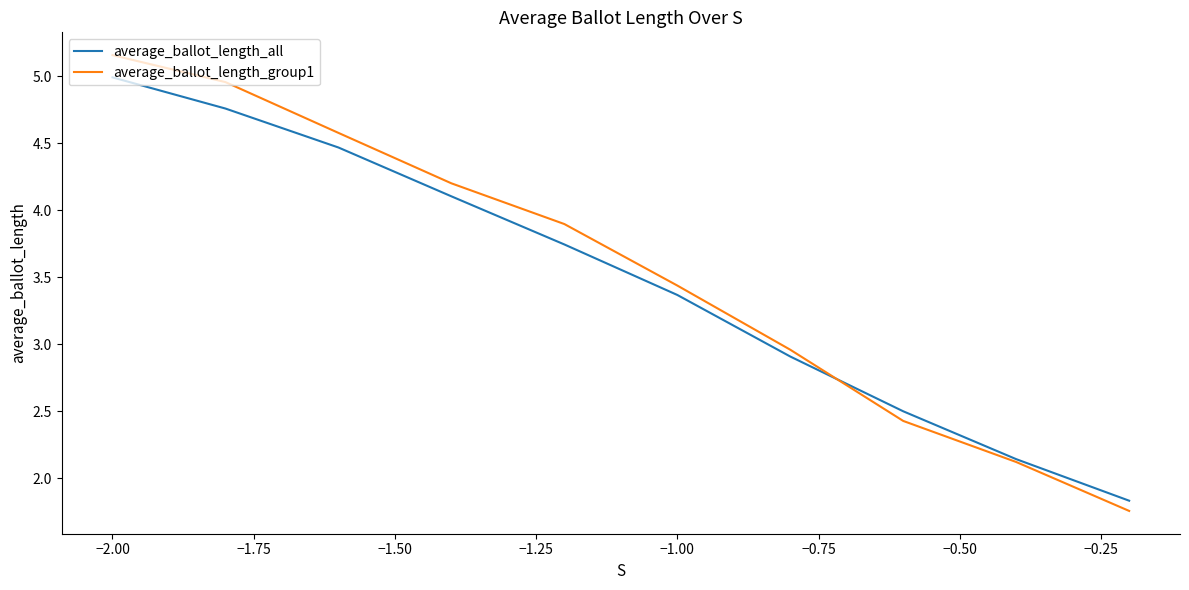

List the series in order of their peak value, lowest first.

average_ballot_length_all, average_ballot_length_group1